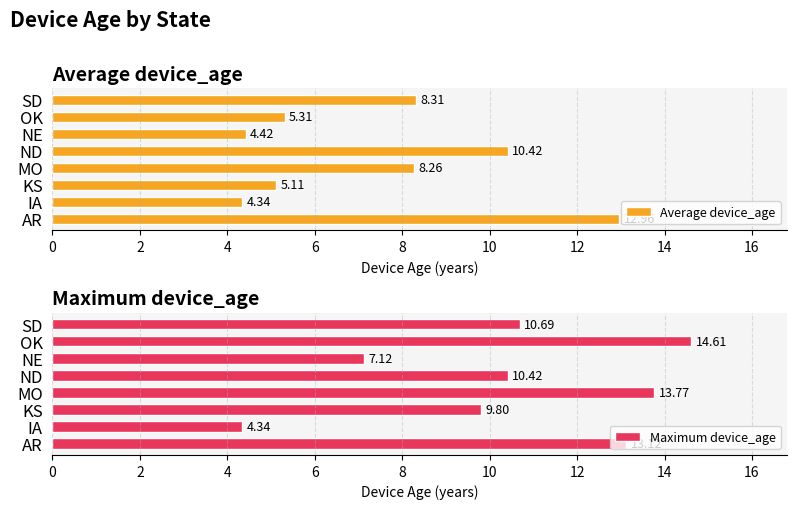

What are all the series names shown in the legend?

Average device_age, Maximum device_age